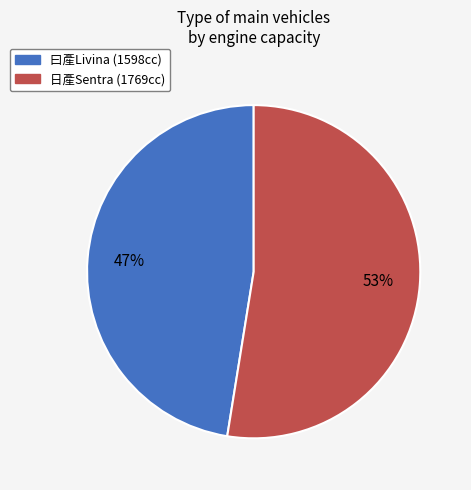

What is the ratio of the value at 曰產Livina (1598cc) to the value at 日產Sentra (1769cc)?

0.9